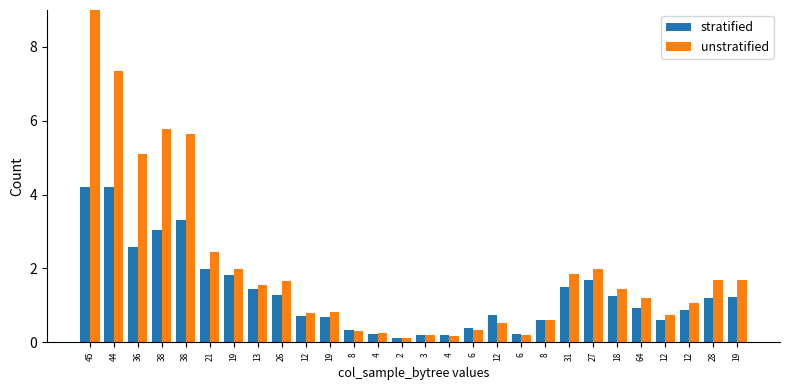

Rank the series at 3 from highest to lowest value.

stratified, unstratified